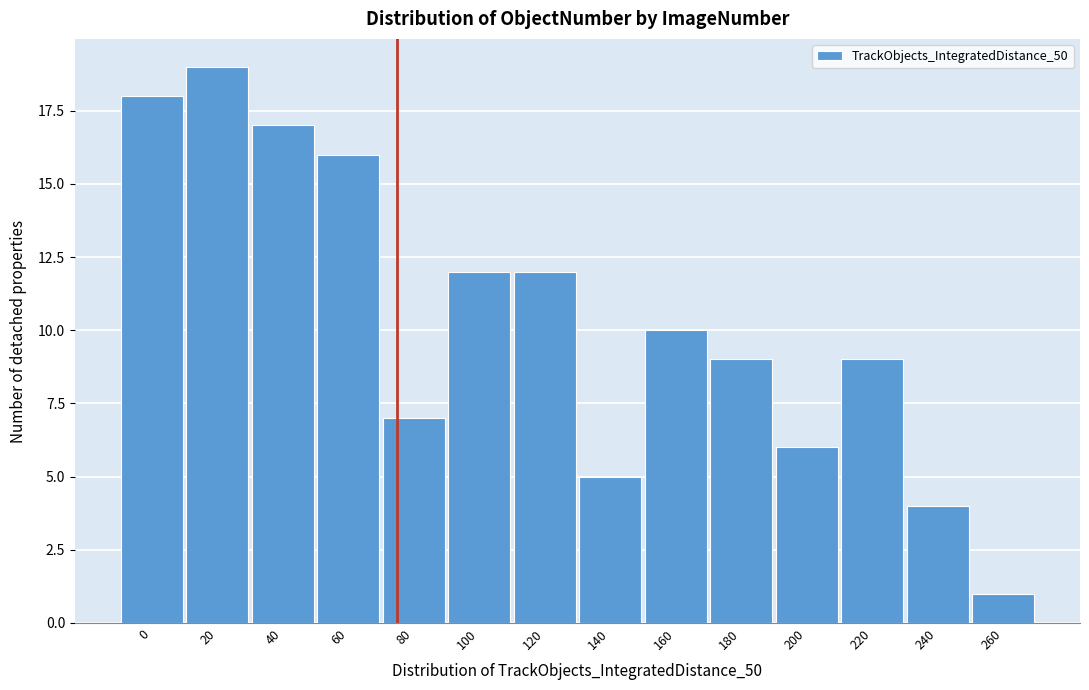

Reading right to left, list all the values displayed in this chart.

260=1	240=4	220=9	200=6	180=9	160=10	140=5	120=12	100=12	80=7	60=16	40=17	20=19	0=18